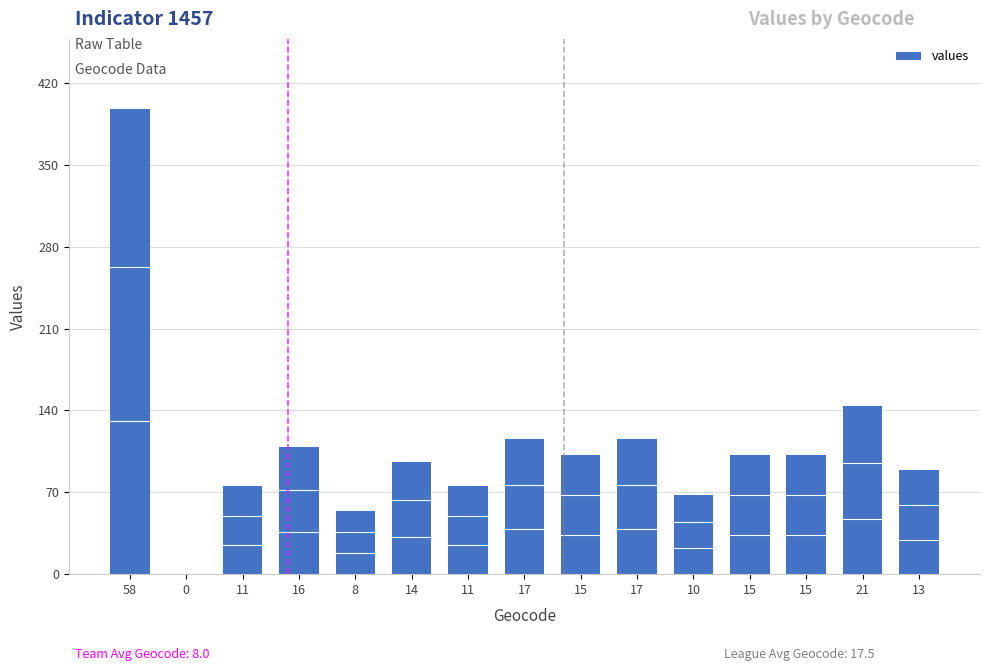

How many distinct data groups are displayed?

1